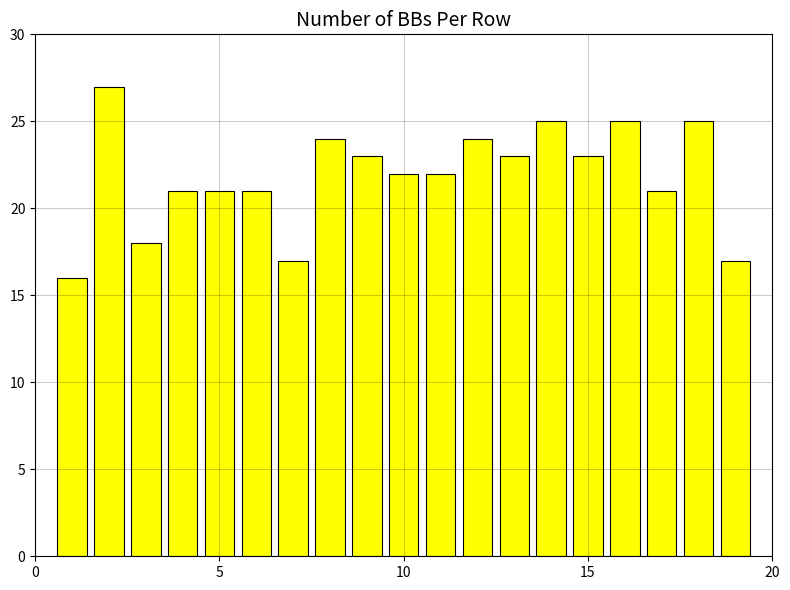

What is the average value?

22